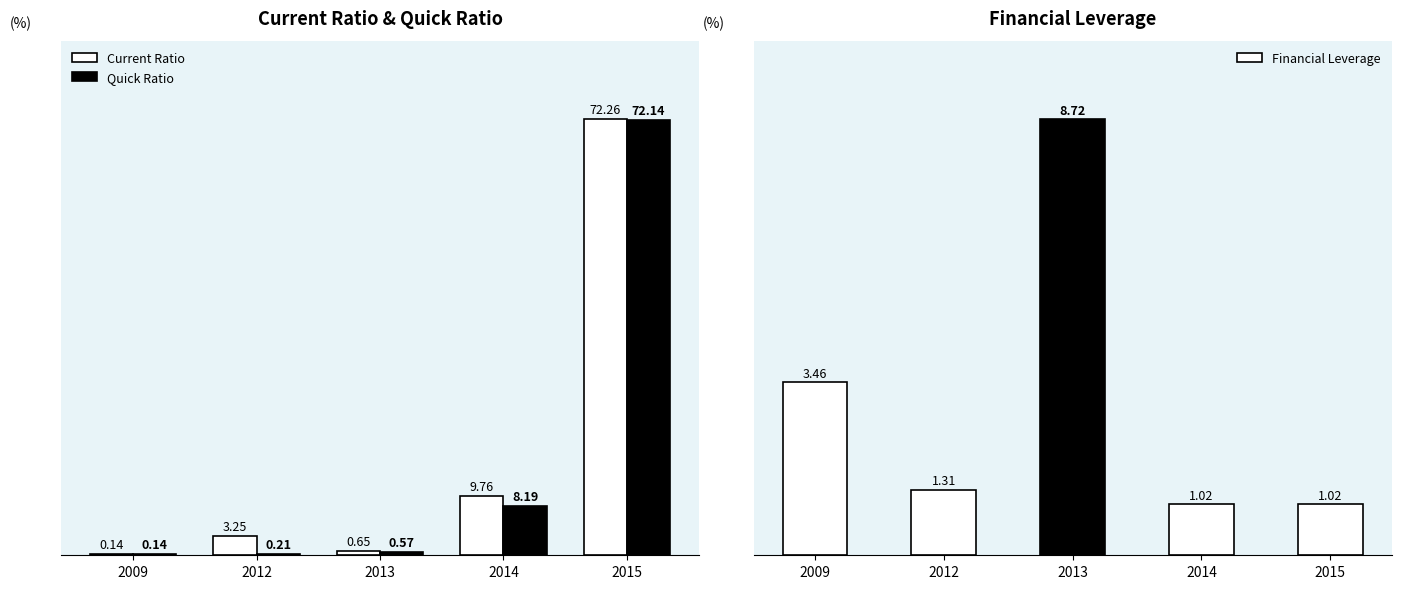

At which label does Current Ratio reach its peak?

2015